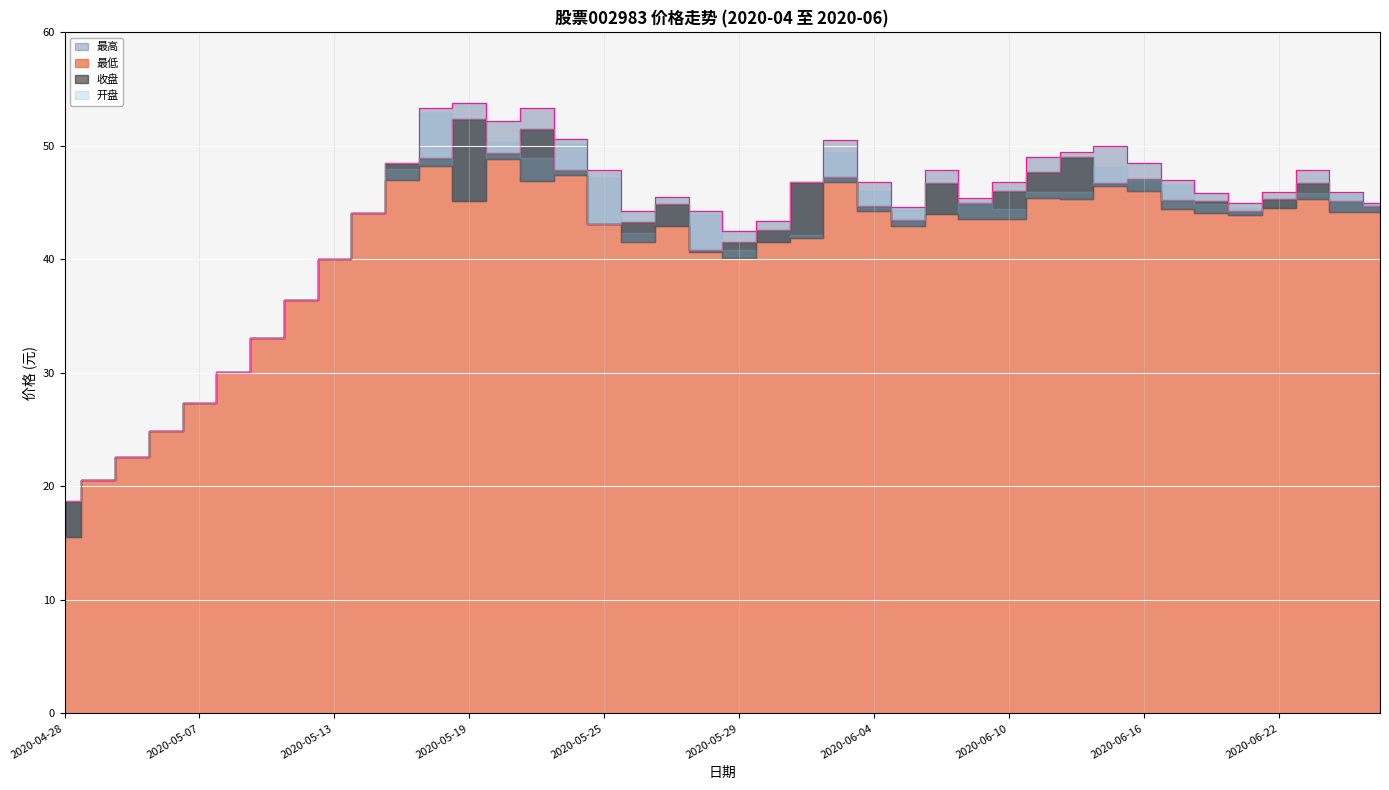

How many values in the 收盘 series exceed 45?

20